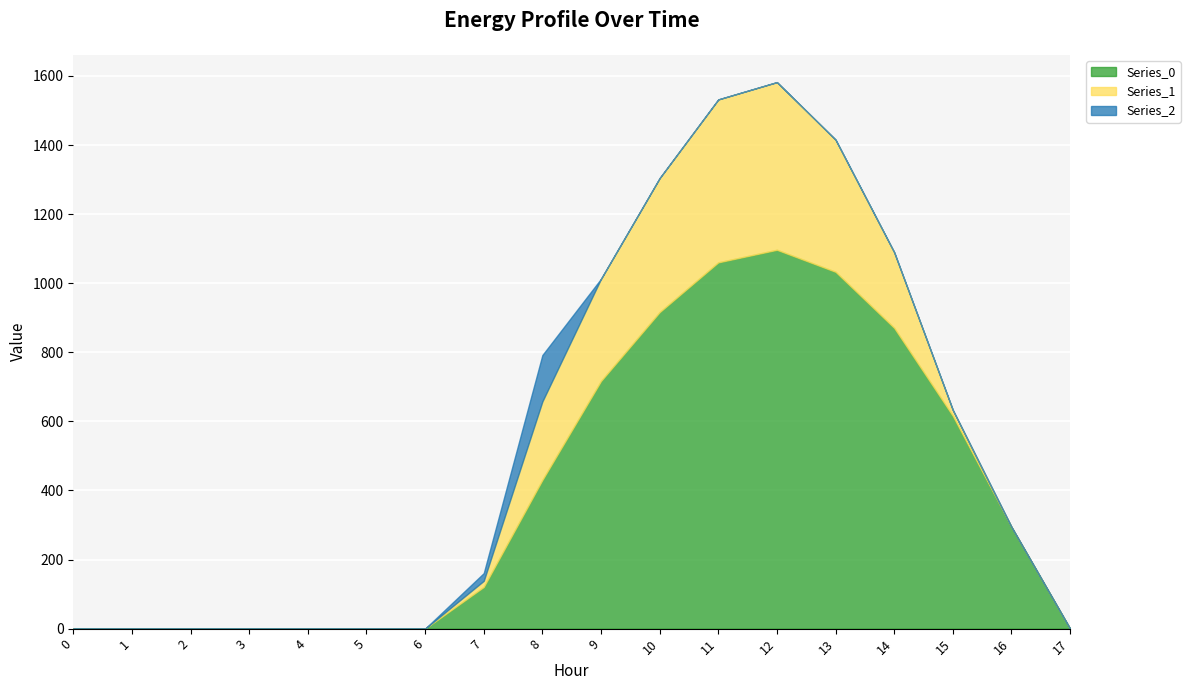

What is the highest value of the Series_2 series?

134.2